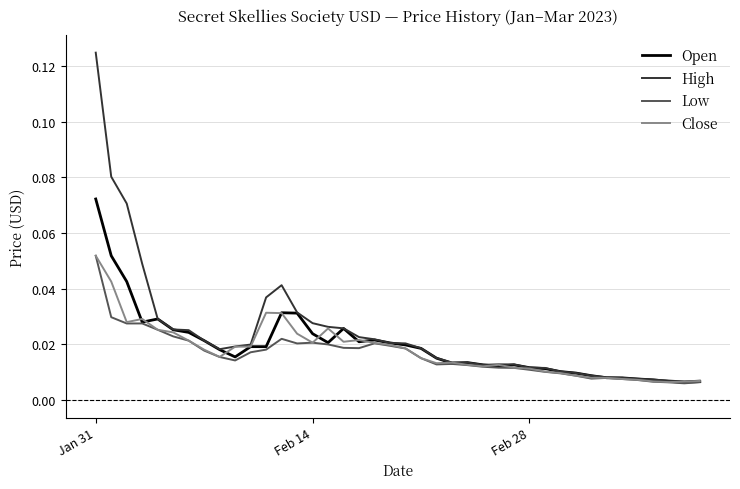

Does the chart display data point markers on the line(s)?

No